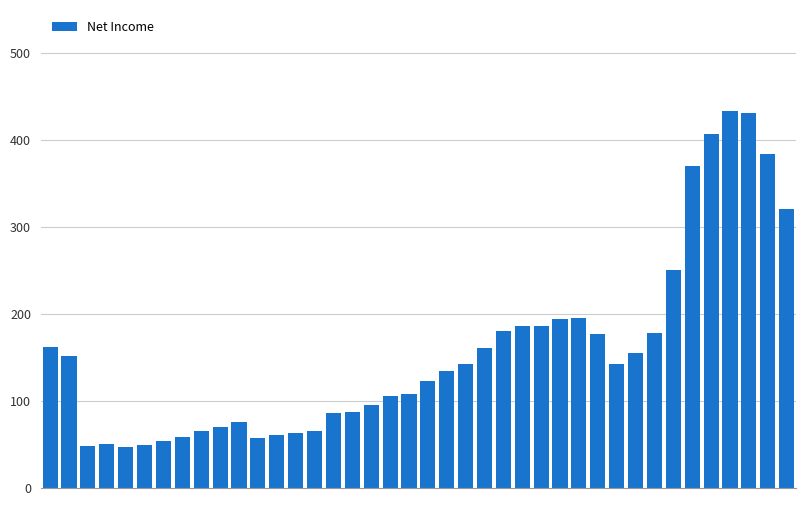

What is the difference between the maximum and minimum values?

386.4